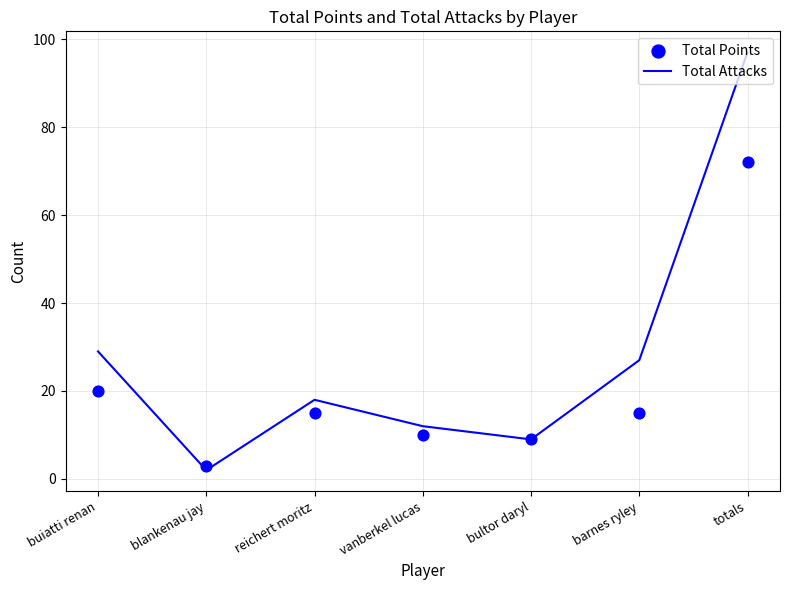

Which series has the largest Y range (max minus min)?

Total Attacks